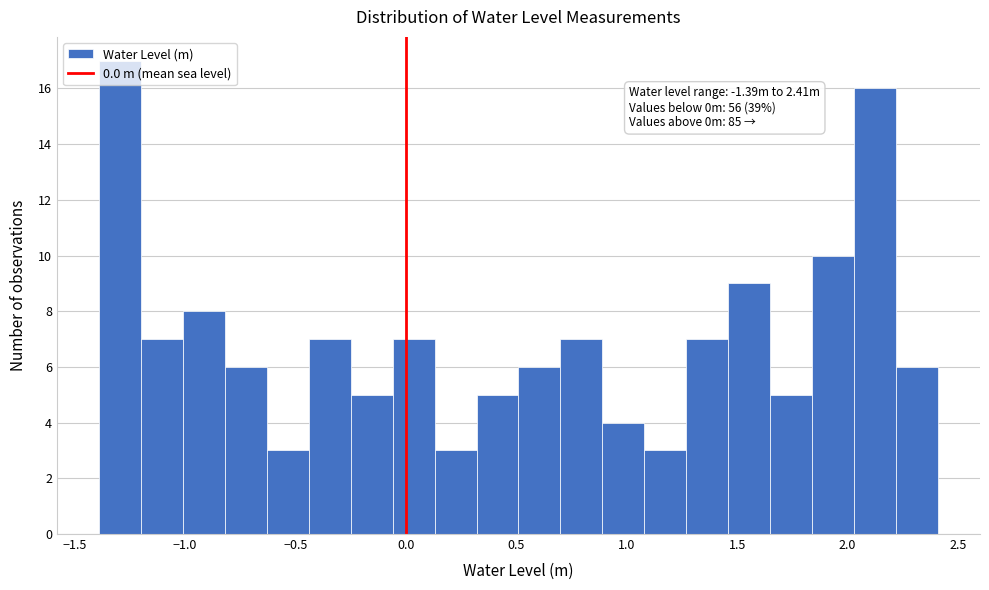

Around what value on the x-axis is the tallest bar? Give the approximate position of its centre, as read against the axis.

-1.30